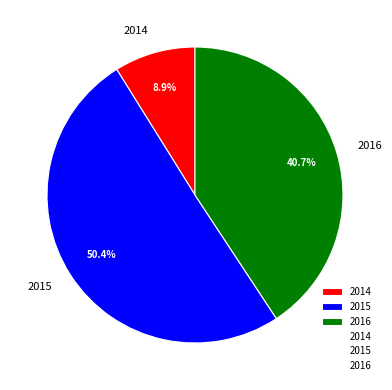

What is the smallest slice in the pie chart?

2014